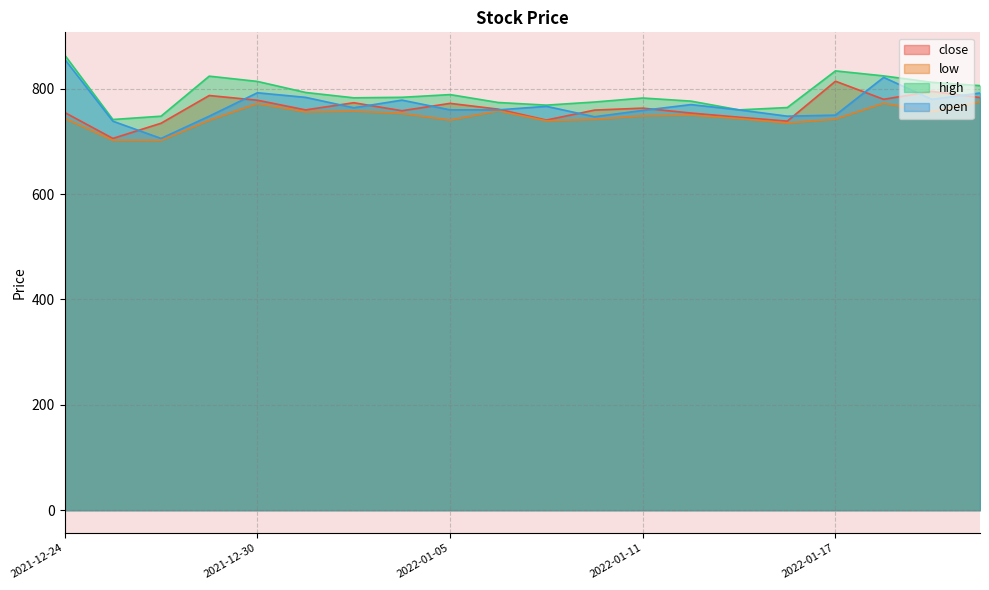

At how many categories does at least one series exceed 752?

18